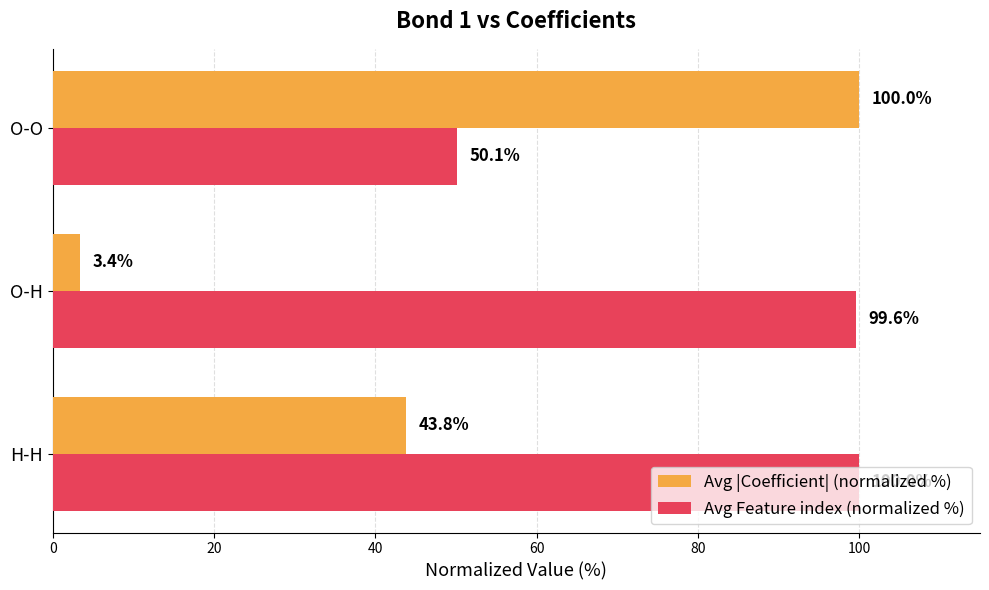

What is the difference between the Avg |Coefficient| (normalized %) values at H-H and O-H?

40.4